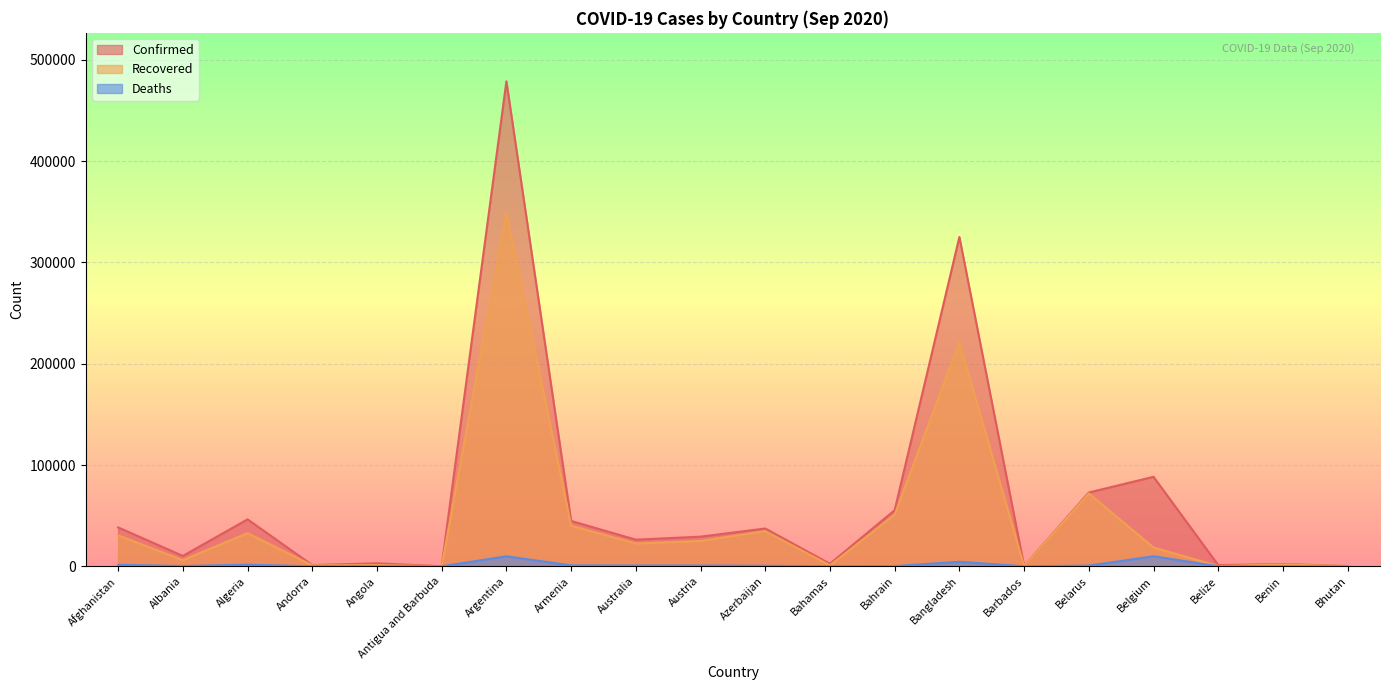

Which series changed the most between Bangladesh and Belize?

Confirmed